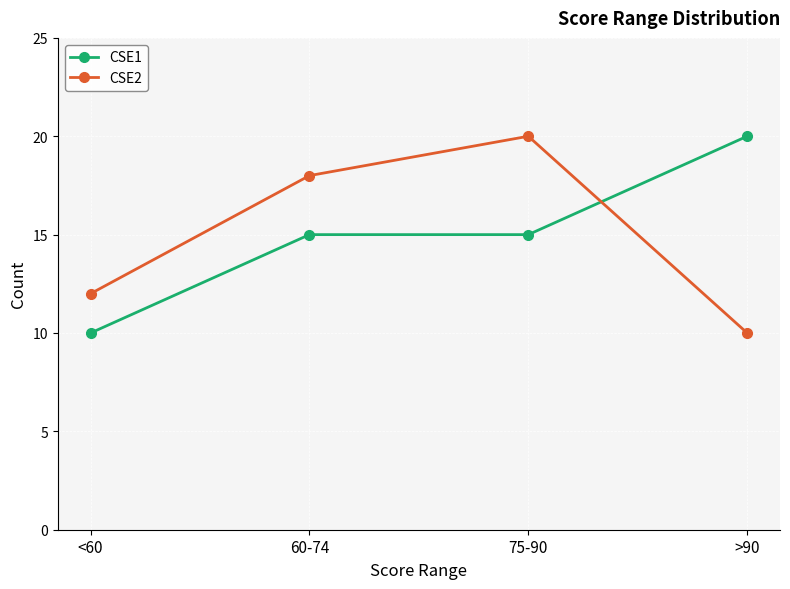

Reading left to right, transcribe all the data shown in this chart.

CSE1: <60=10	60-74=15	75-90=15	>90=20
CSE2: <60=12	60-74=18	75-90=20	>90=10